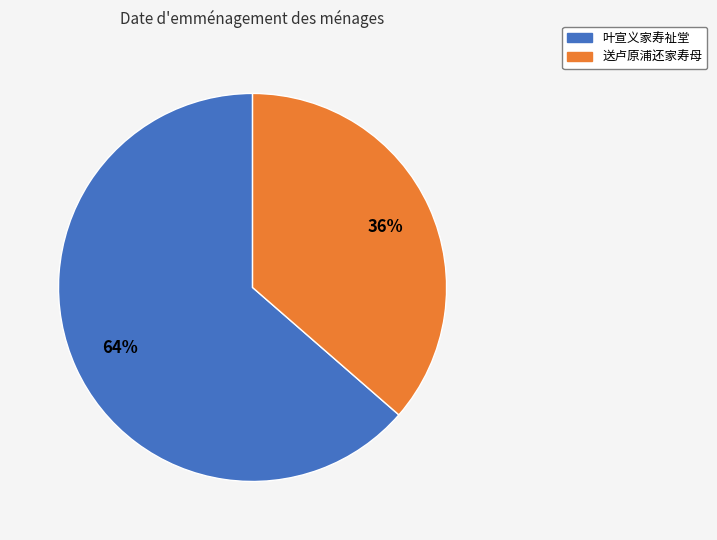

To the nearest percent, what is the average slice percentage?

50%